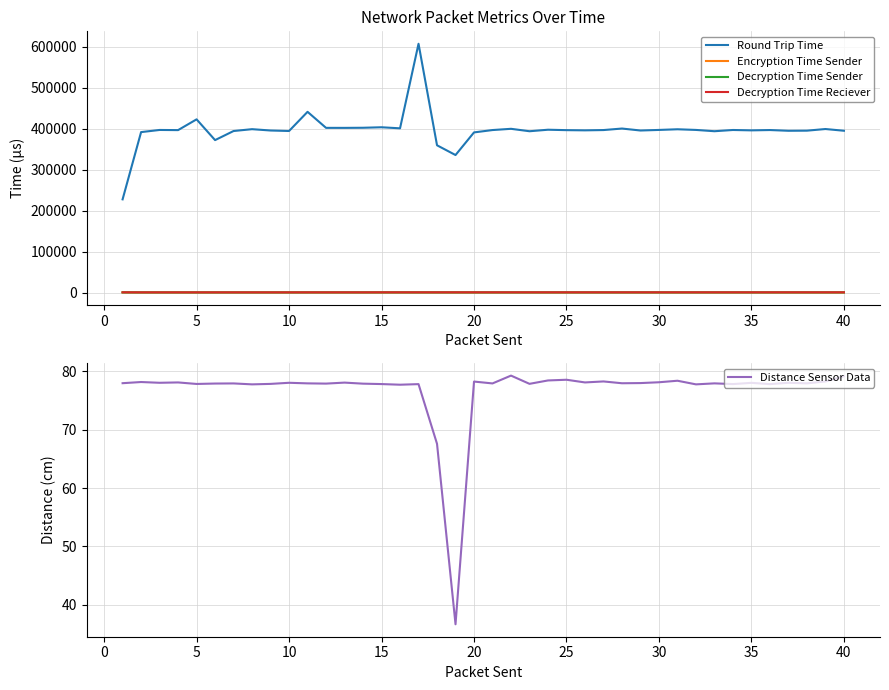

True or false: Decryption Time Reciever and Round Trip Time intersect in this chart.

False